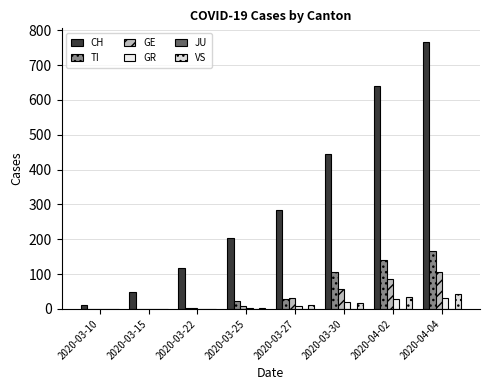

True or false: TI has a value of 1 at 2020-03-15.

False